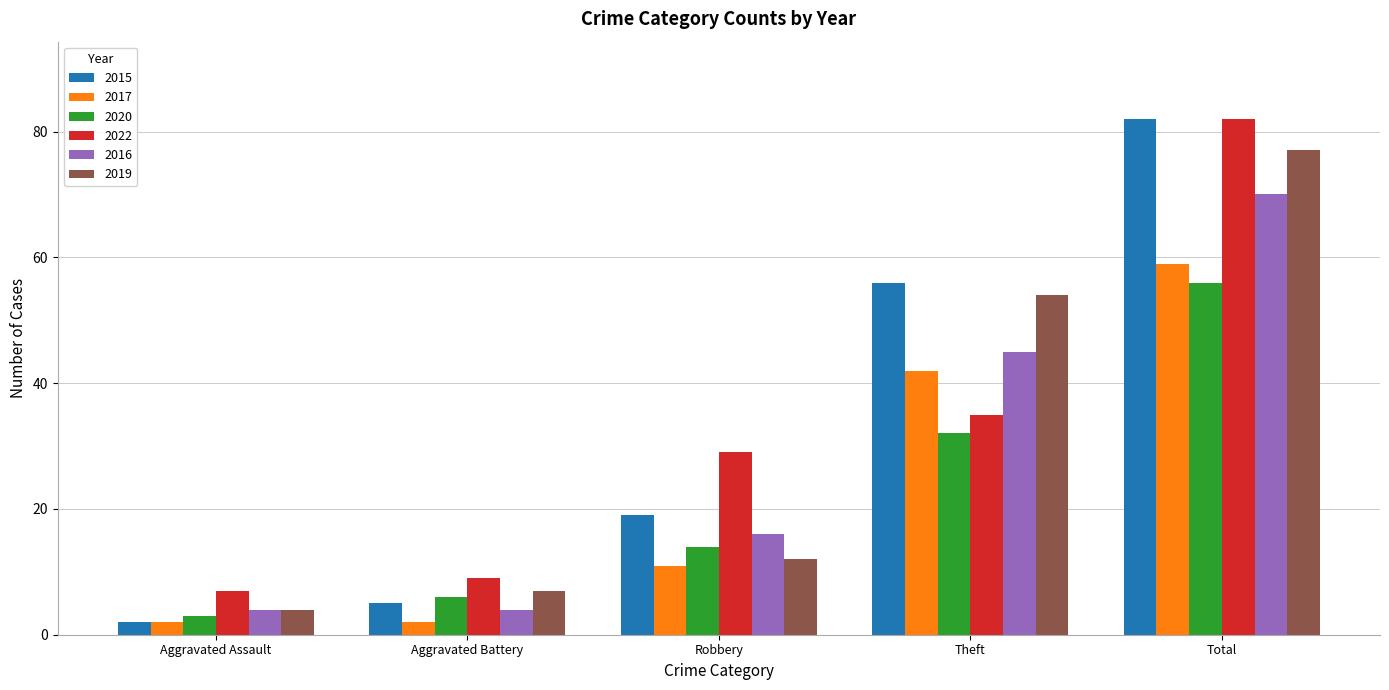

The value of 2020 at Theft is 32. True or false?

True